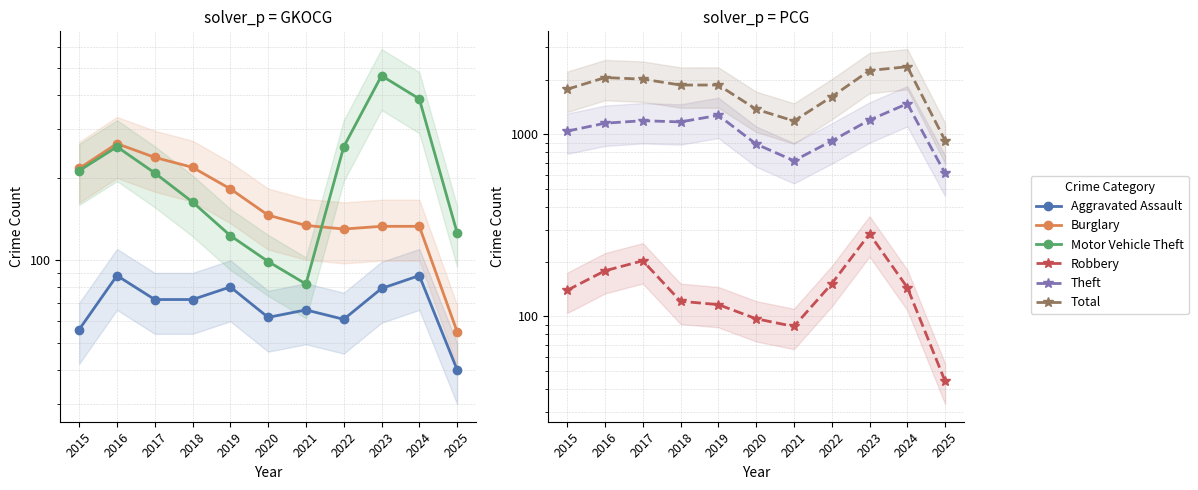

True or false: Aggravated Assault and Theft intersect in this chart.

False